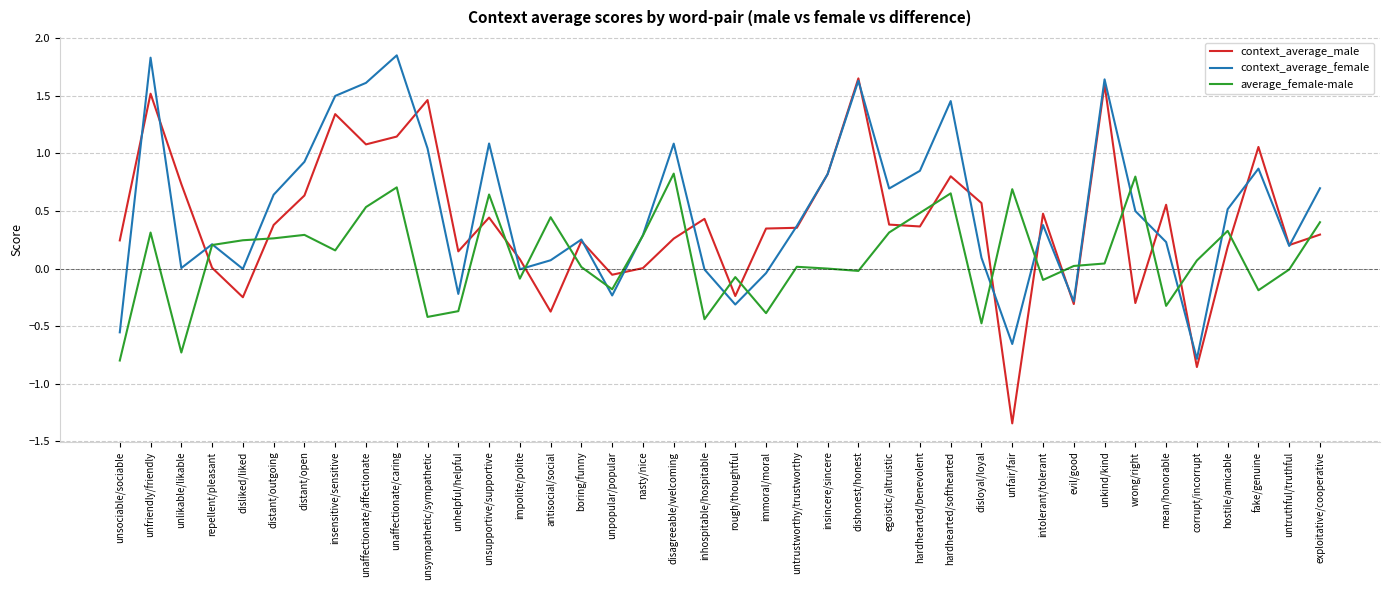

Where does the context_average_male series first go above 0?

unsociable/sociable